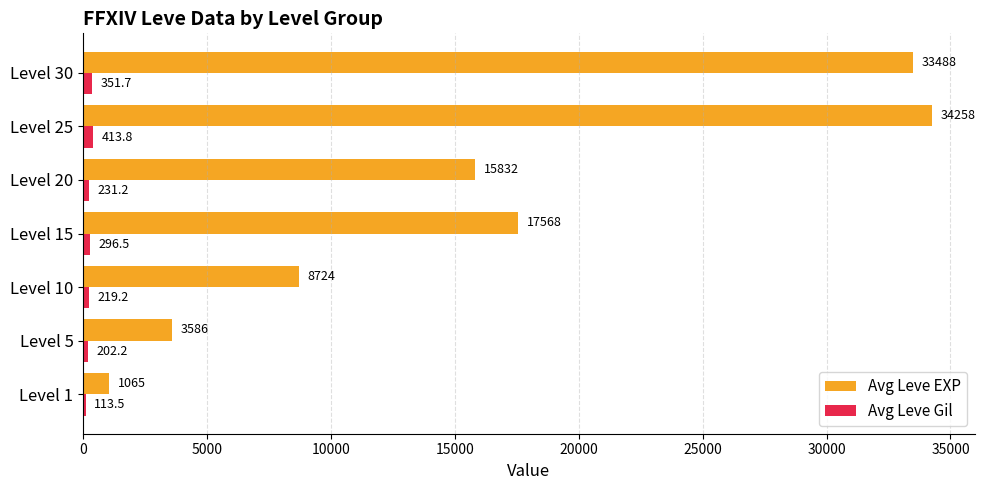

How many values in the Avg Leve EXP series are below 15832?

3